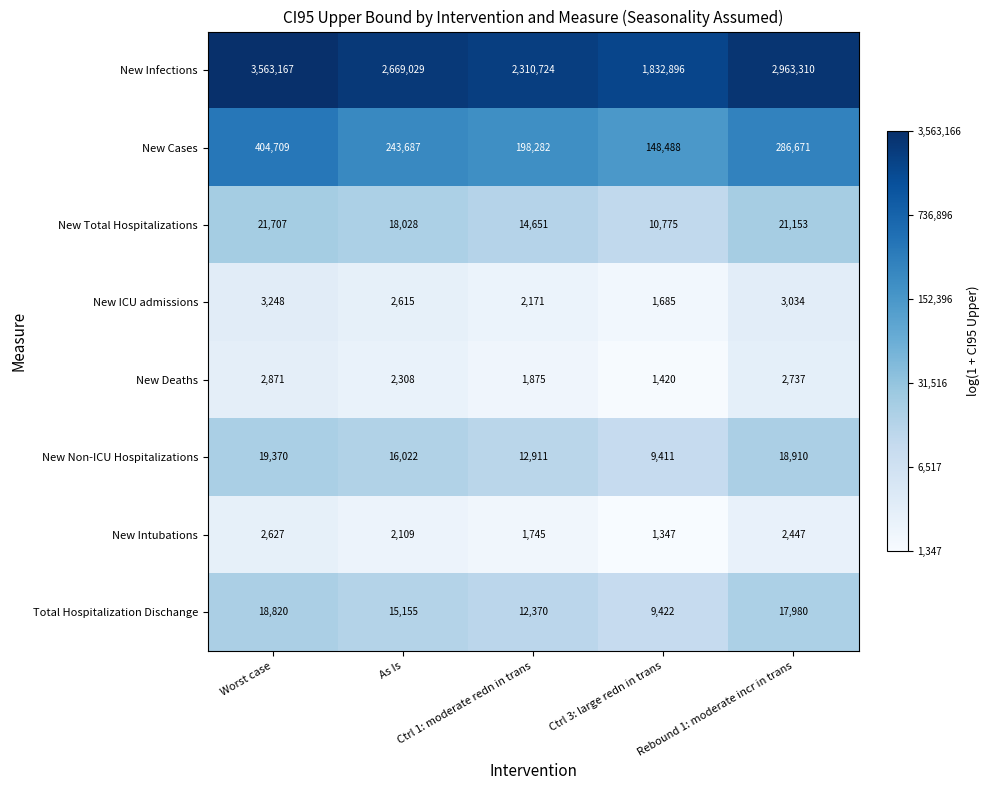

Which series has the largest total across all categories?

New Infections